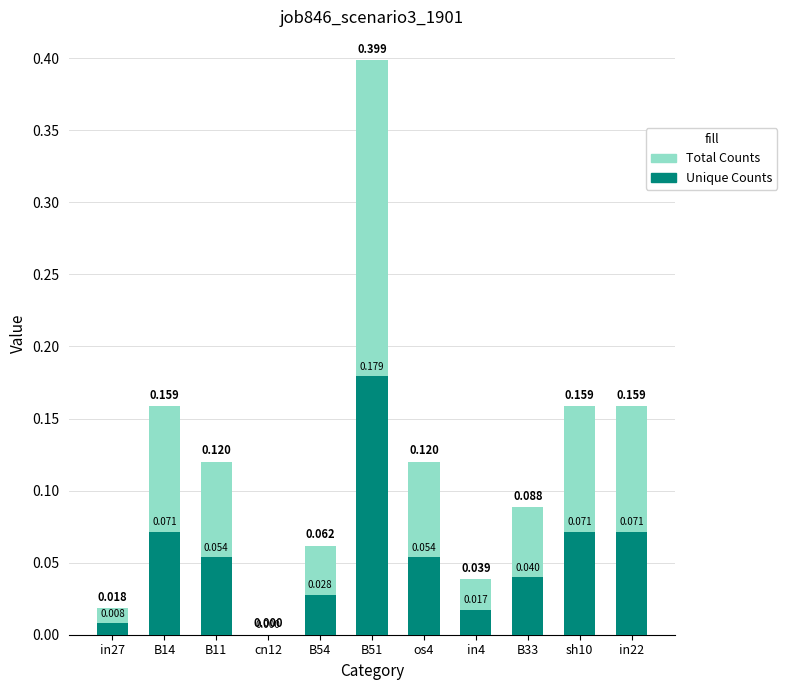

Which series has the widest spread of values?

Total Counts